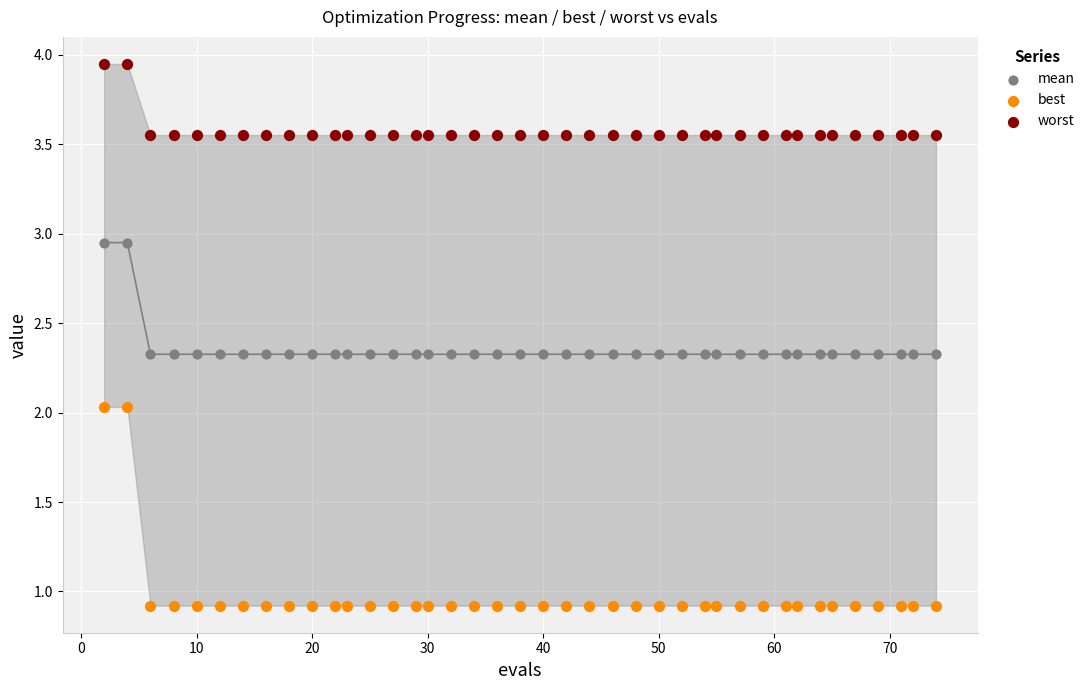

Across all data points, what is the range of X values (max minus min)?

72.0